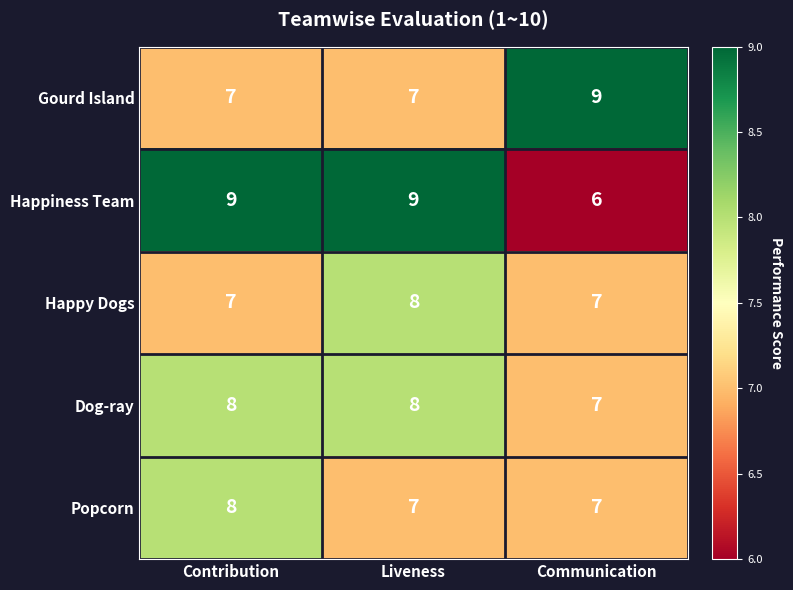

The value of Dog-ray at Contribution is 8. True or false?

True